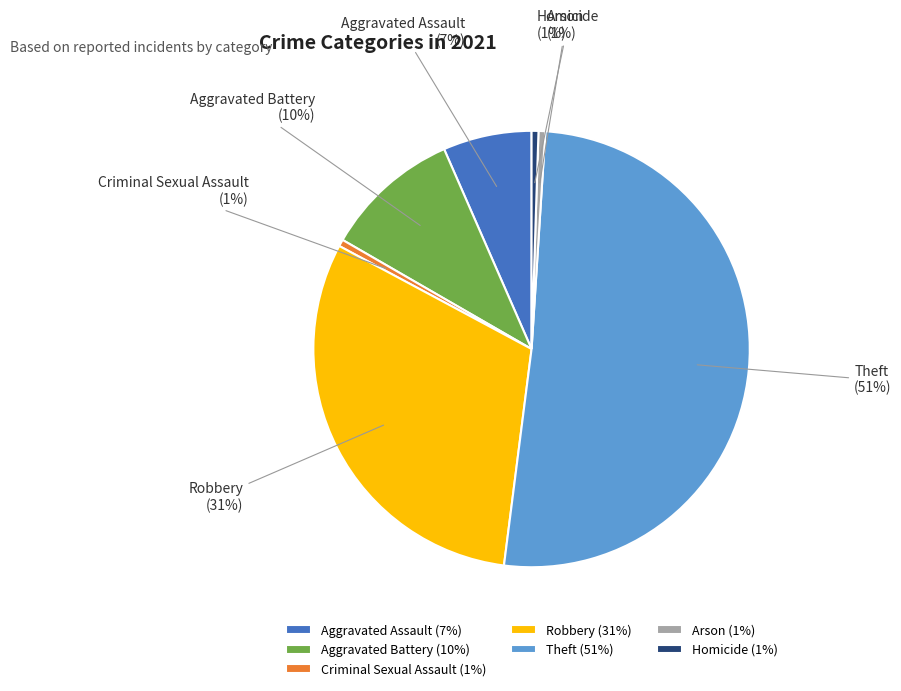

How many segments does this pie chart have?

7